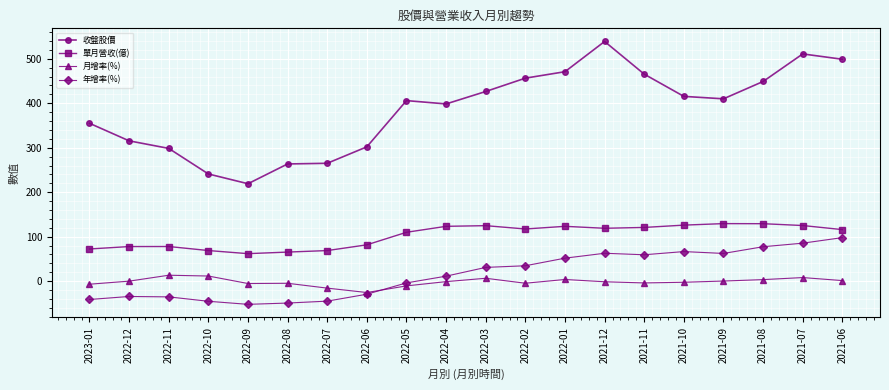

What is the difference between the highest and lowest values at 2023-01?

396.4